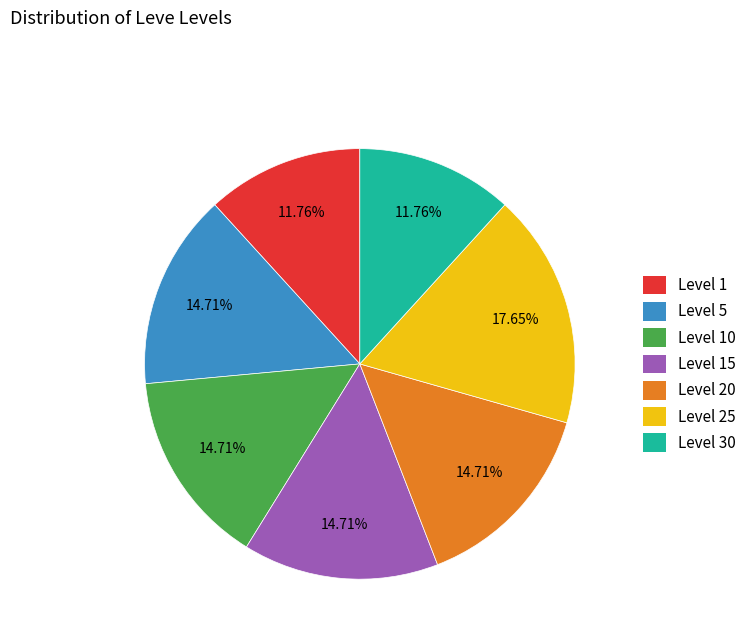

How many segments does this pie chart have?

7